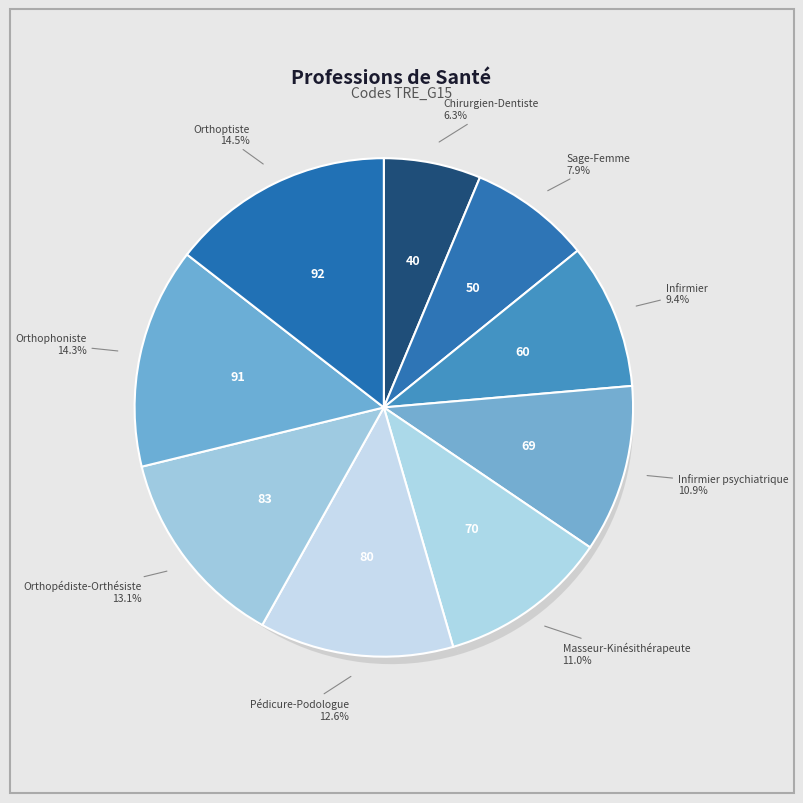

Combined, do Chirurgien-Dentiste and Orthoptiste account for over 50%?

No